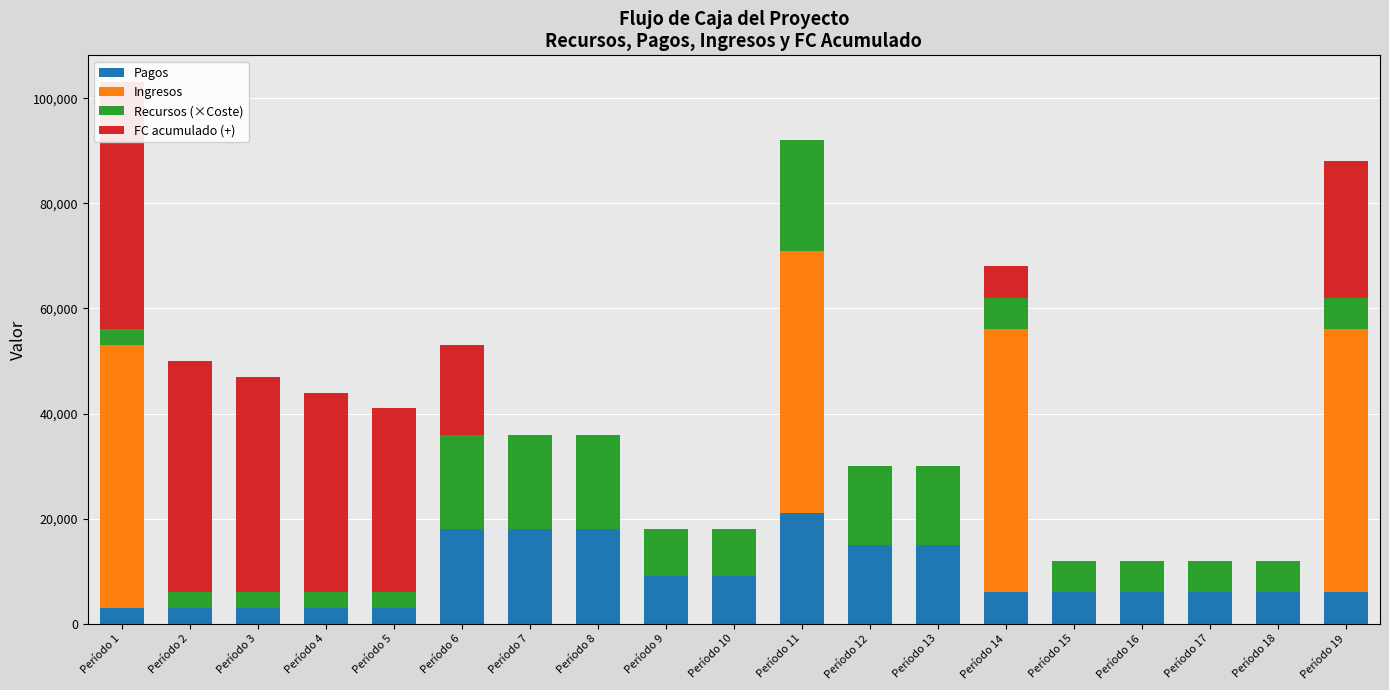

Between Período 11 and Período 6, which is larger?

Período 11